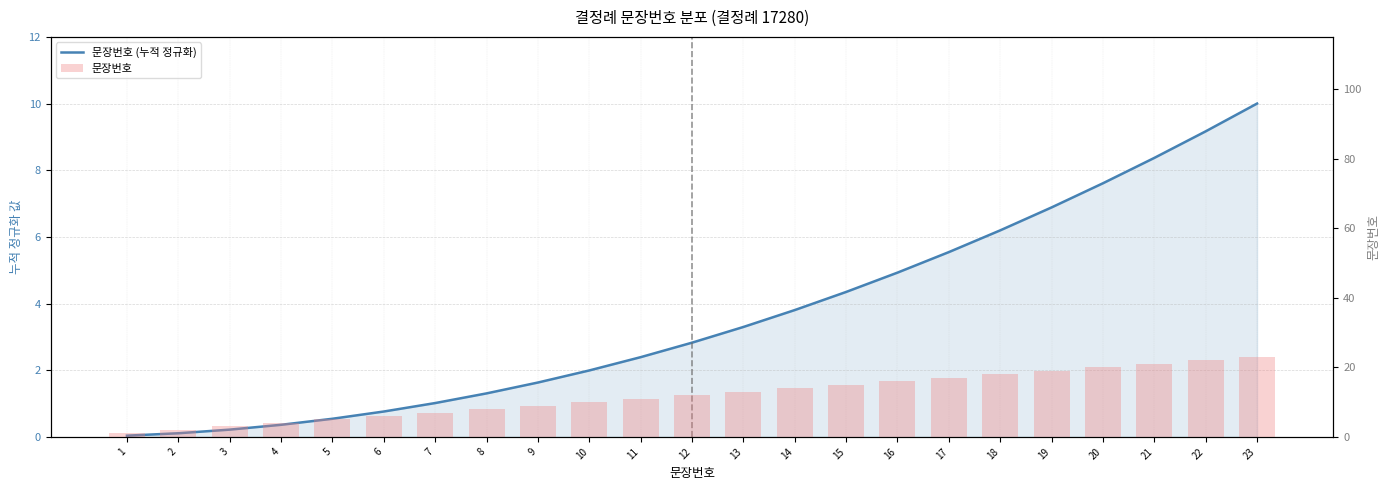

Are the bars horizontal?

No